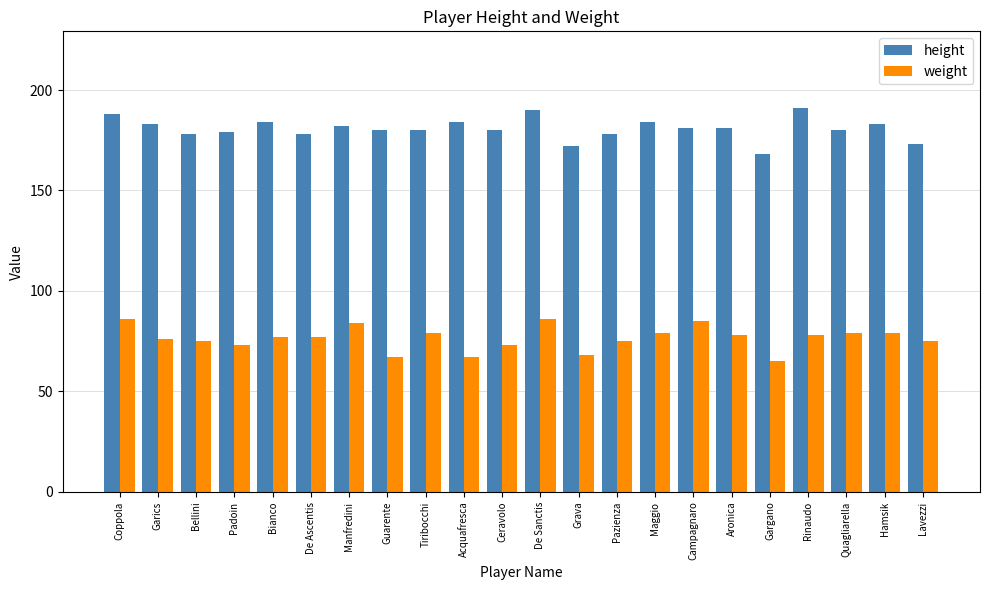

What is the sum of all height values?

3977